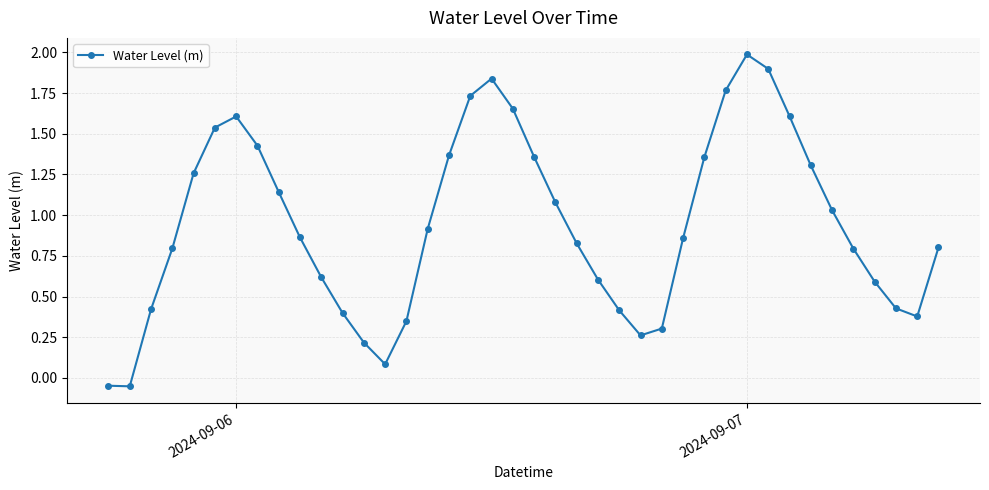

What is the greatest value displayed?

2.0